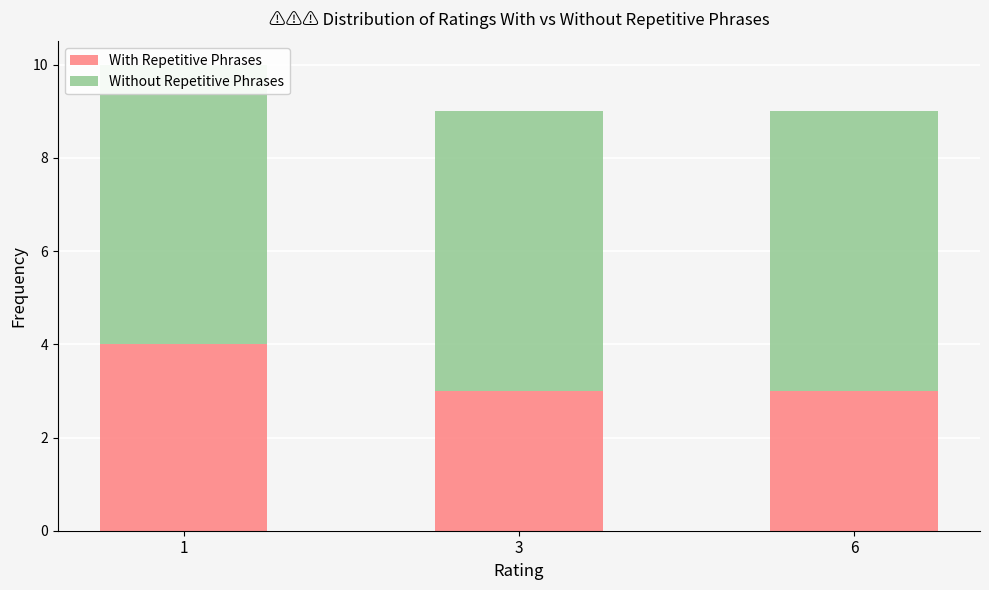

The value of Without Repetitive Phrases at 6 is 6. True or false?

True